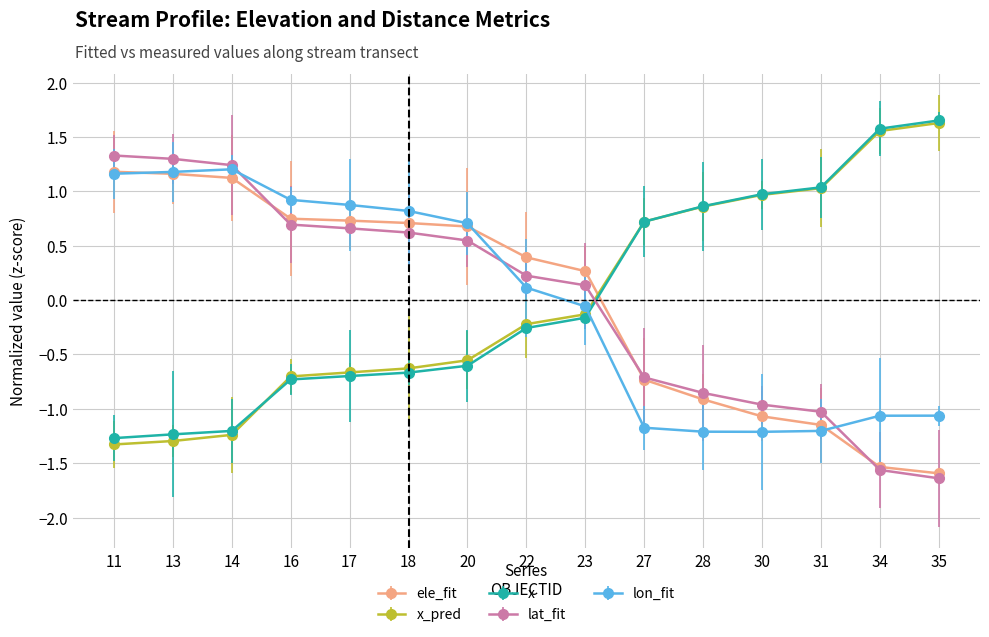

What is the value of the lat_fit point at the 2nd from the left?

1.3